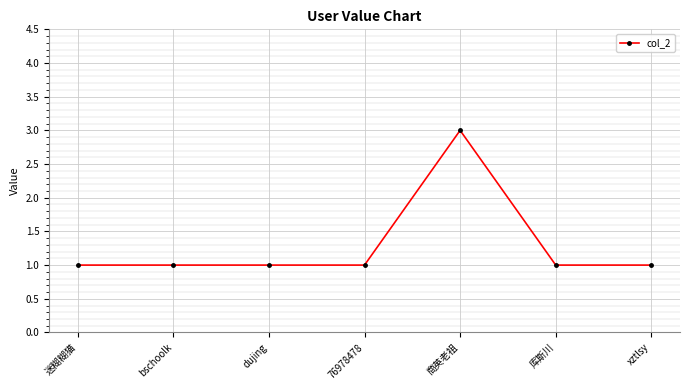

What is the label of the 6th point from the right?

bschoolk